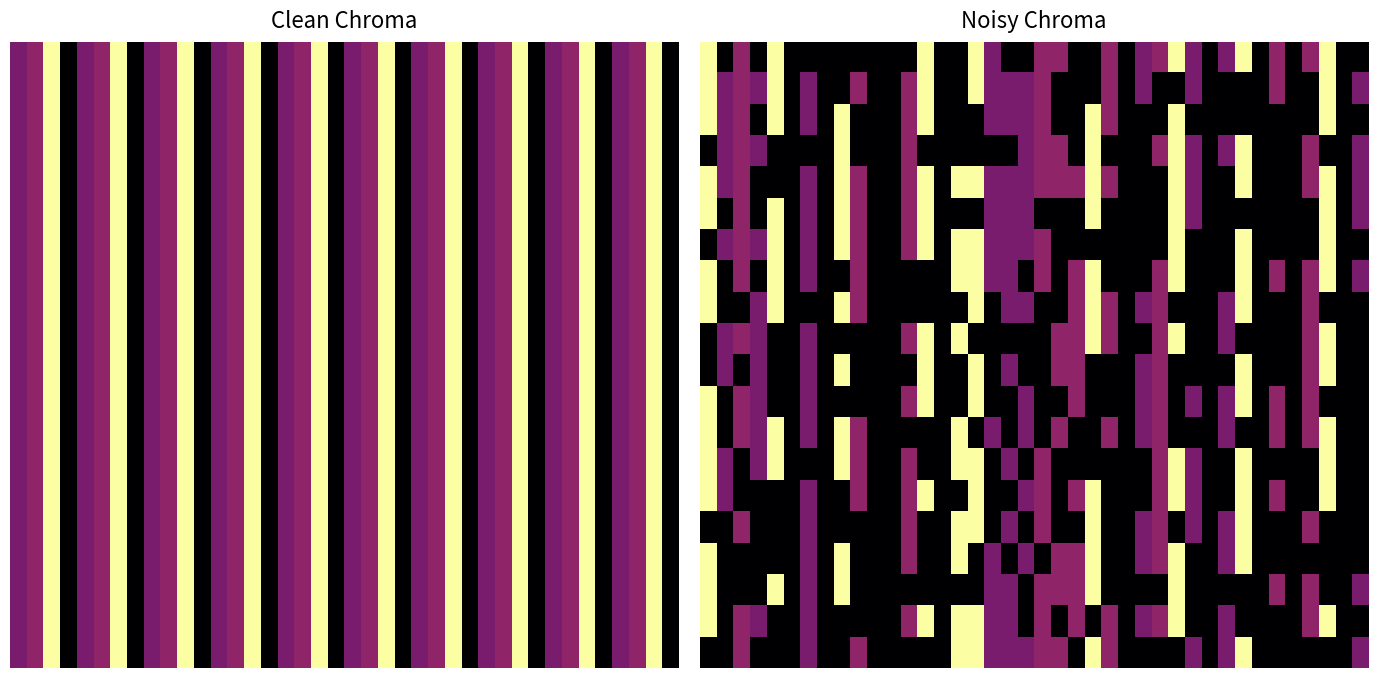

Count the number of data series in this chart.

20